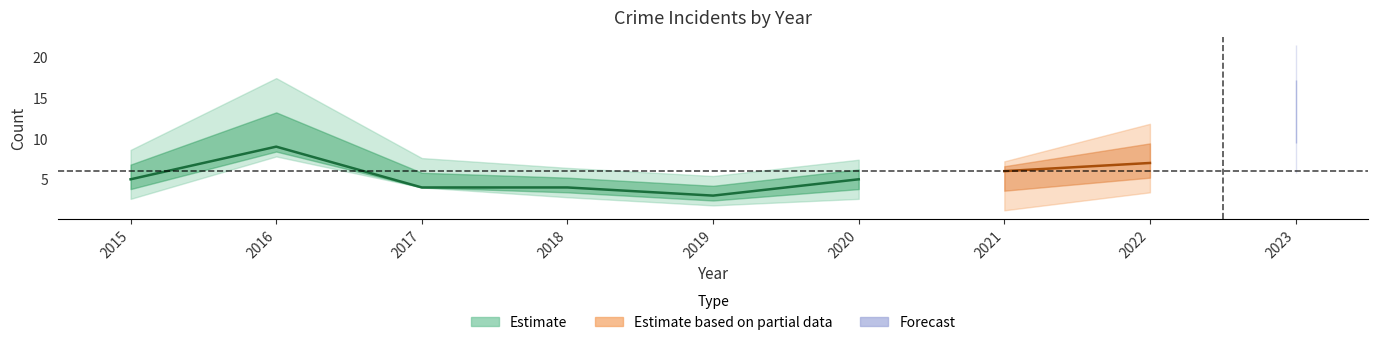

The Total series shows 3 at 2019. True or false?

True